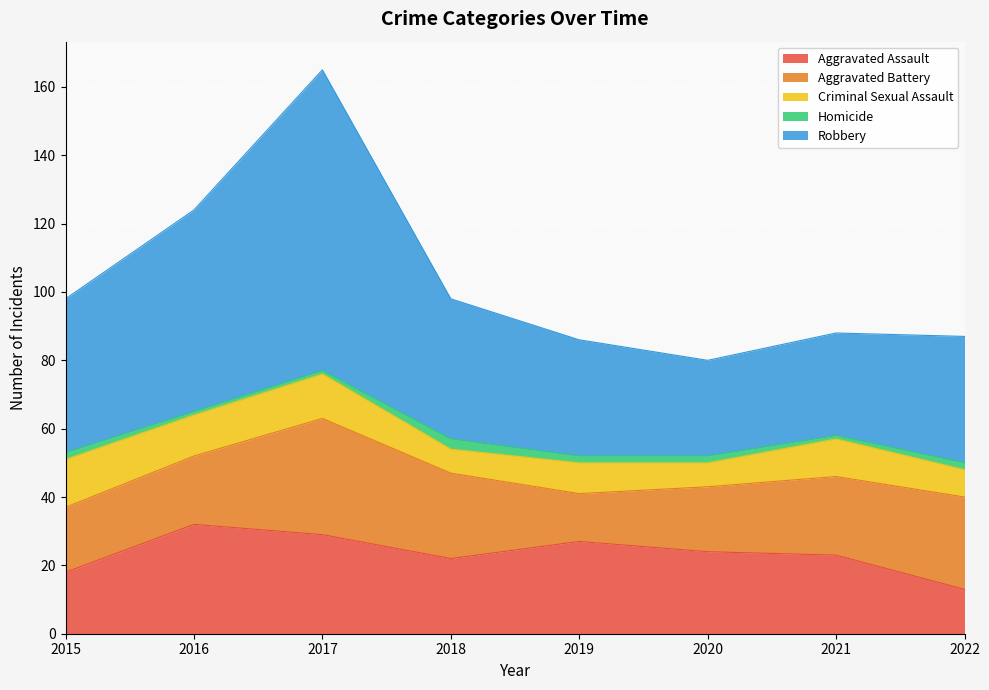

How many interior local peaks does the Homicide series have?

1